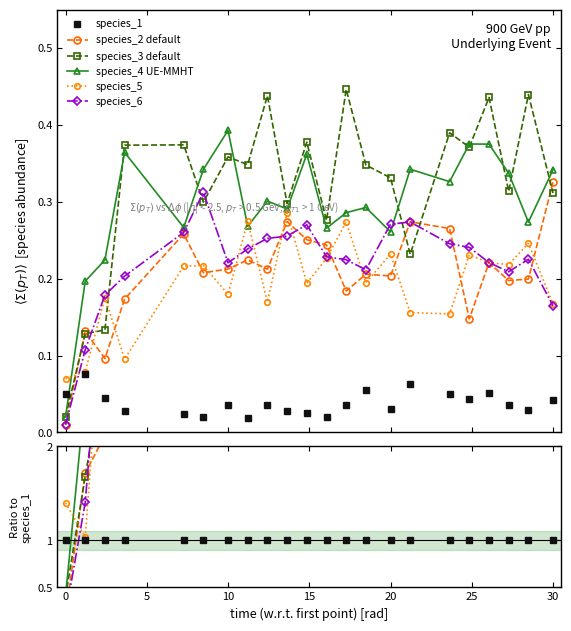

What are all the series names shown in the legend?

species_1, species_2 default, species_3 default, species_4 UE-MMHT, species_5, species_6